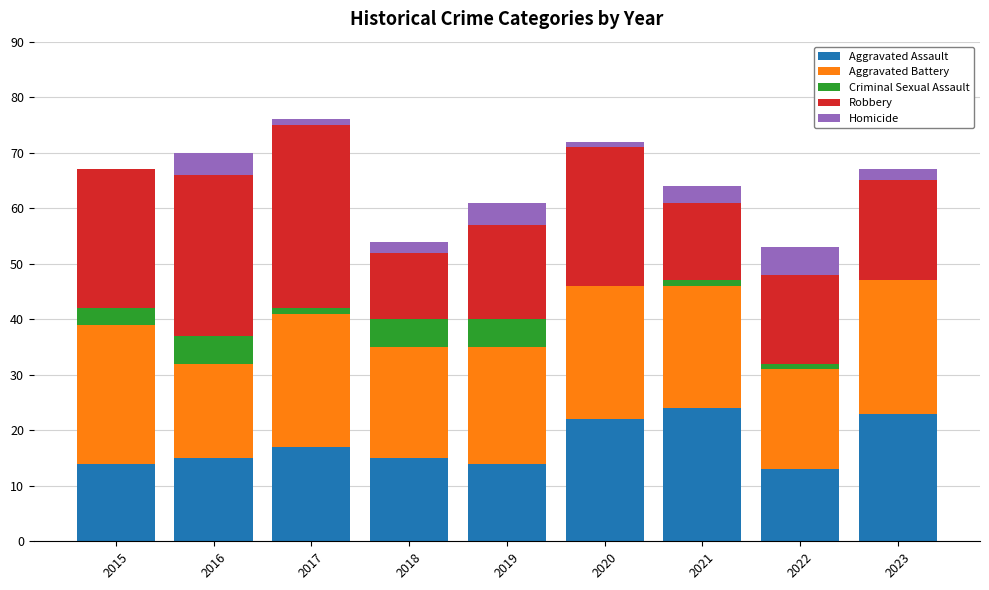

The value of Aggravated Assault at 2016 is 15. True or false?

True